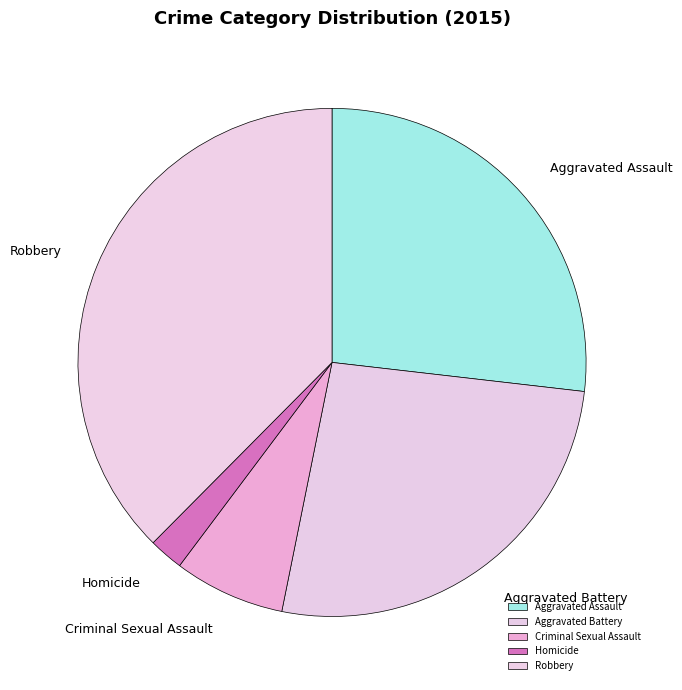

Does any single category account for the majority?

No